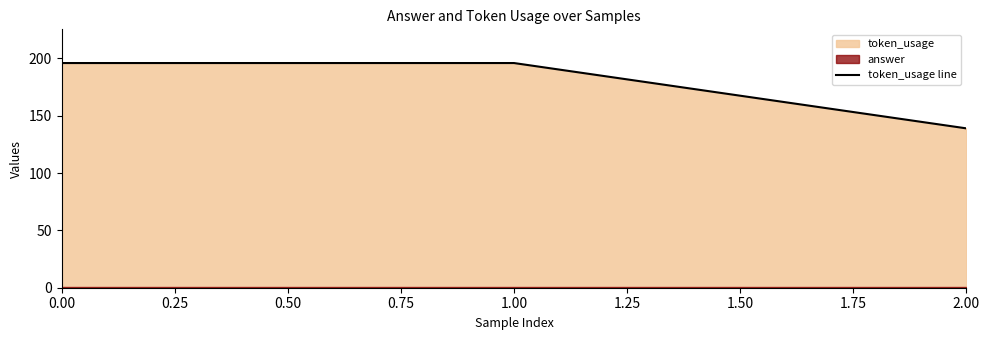

The value of token_usage line at 1.00 is 196. True or false?

True